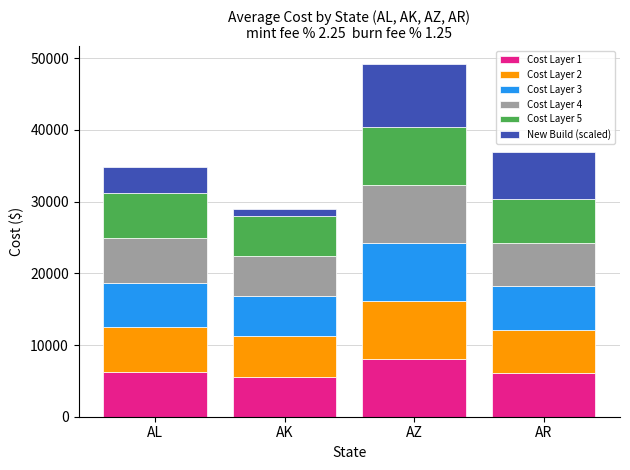

What is the difference between the maximum and minimum values in the Cost Layer 1 series?

2475.0